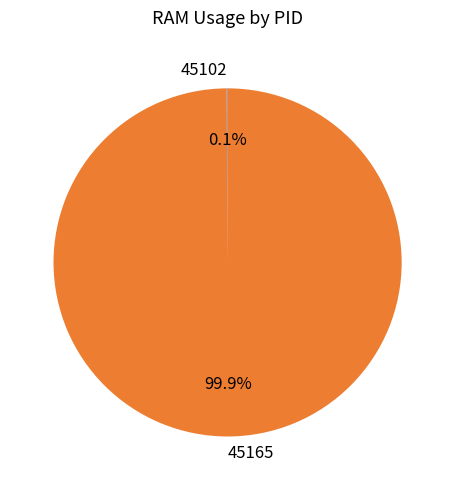

True or false: 45165 accounts for 100% of the total.

True